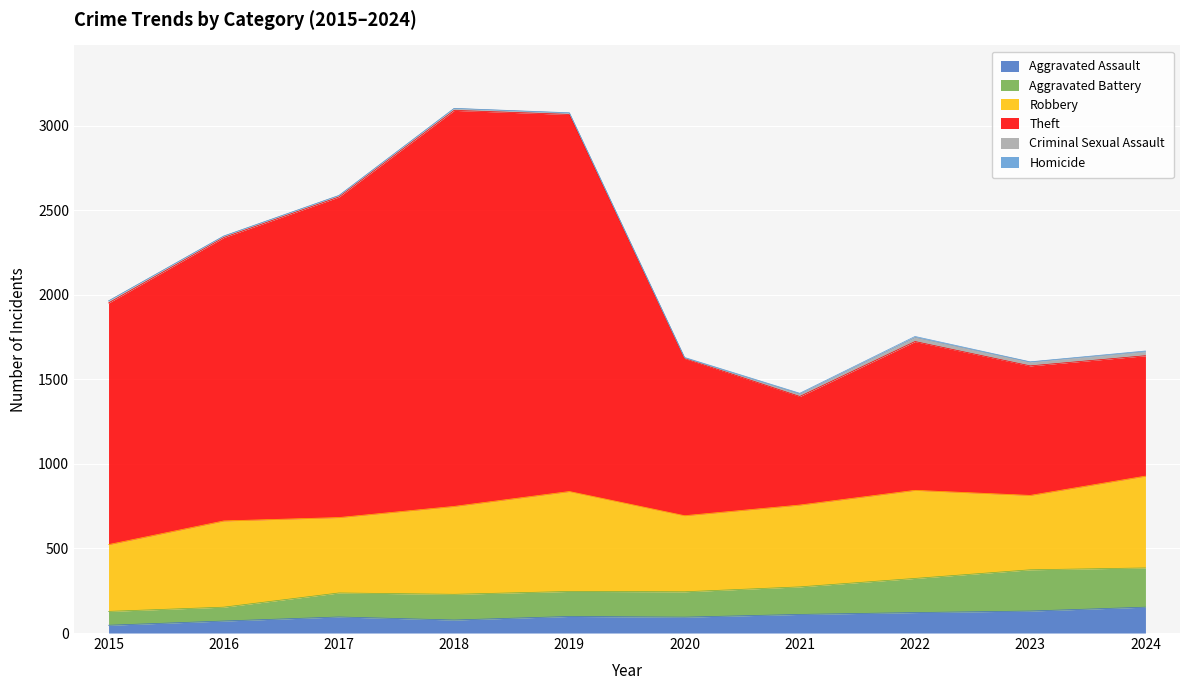

The value of Aggravated Assault at 2020 is 94. True or false?

True